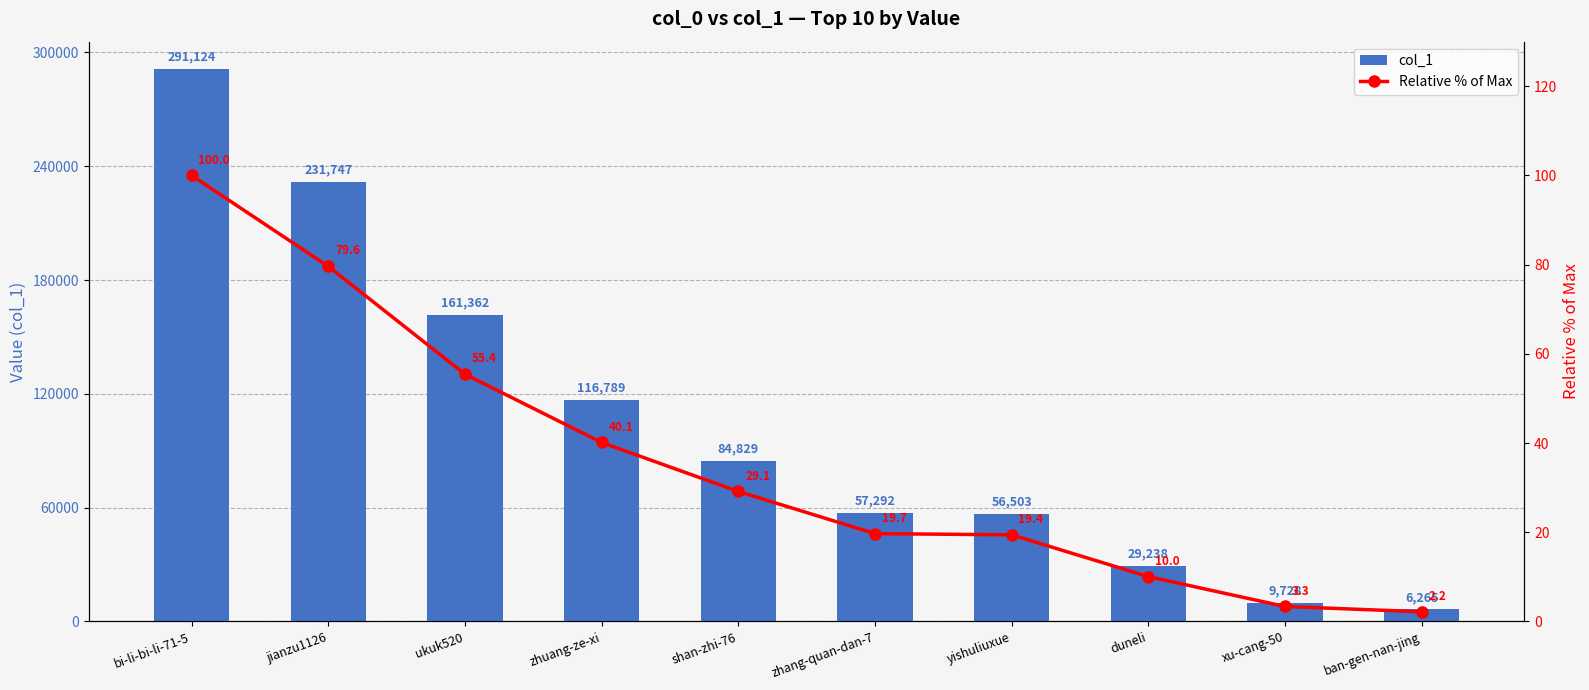

How many data points in col_1 are less than 84829?

5